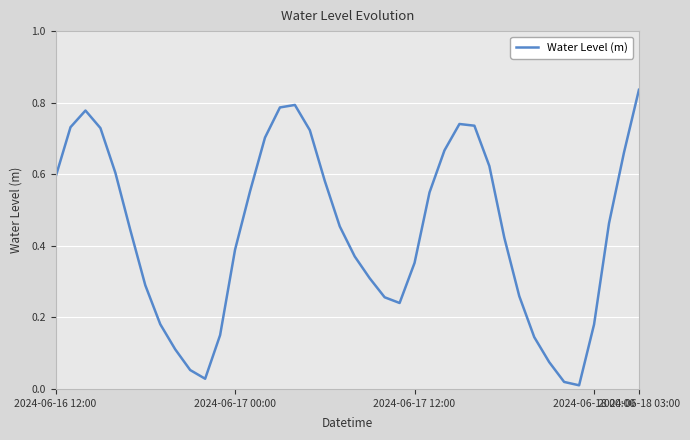

Reading left to right, list all the values displayed in this chart.

0.6	0.7	0.8	0.7	0.6	0.4	0.3	0.2	0.1	0.1	0.0	0.2	0.4	0.6	0.7	0.8	0.8	0.7	0.6	0.5	0.4	0.3	0.3	0.2	0.4	0.5	0.7	0.7	0.7	0.6	0.4	0.3	0.1	0.1	0.0	0.0	0.2	0.5	0.7	0.8